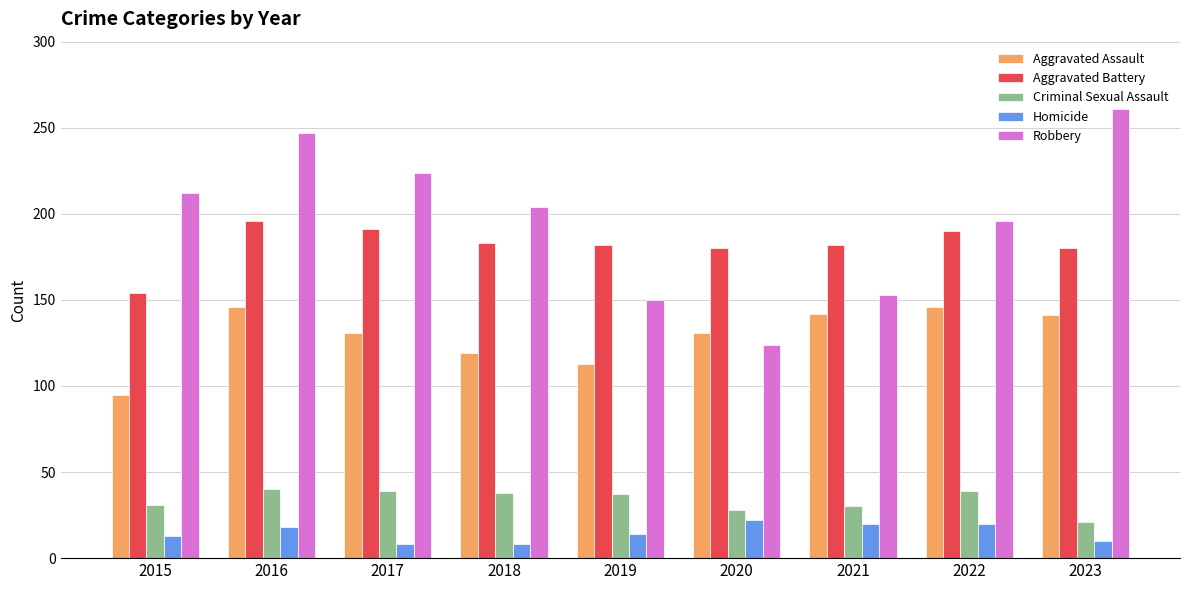

What are all the series names shown in the legend?

Aggravated Assault, Aggravated Battery, Criminal Sexual Assault, Homicide, Robbery